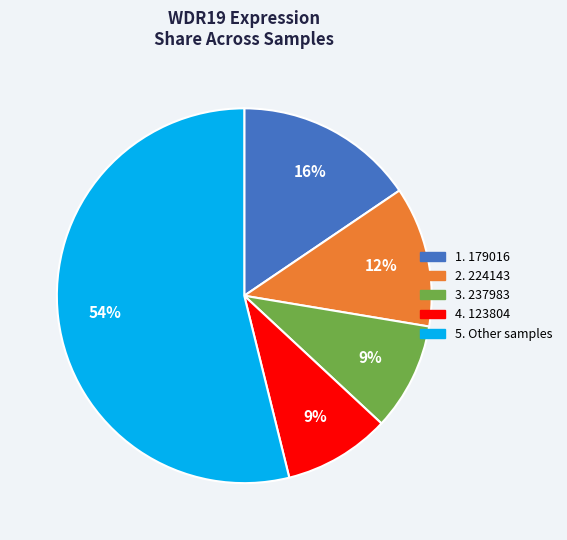

Is there a majority slice in this chart?

Yes